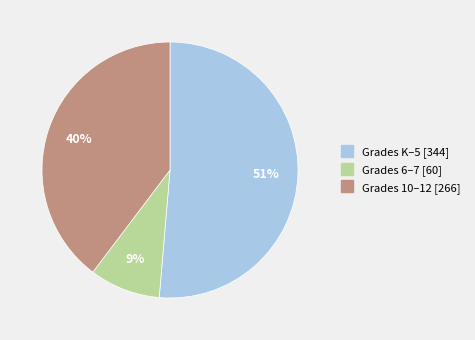

Does any single category account for the majority?

Yes